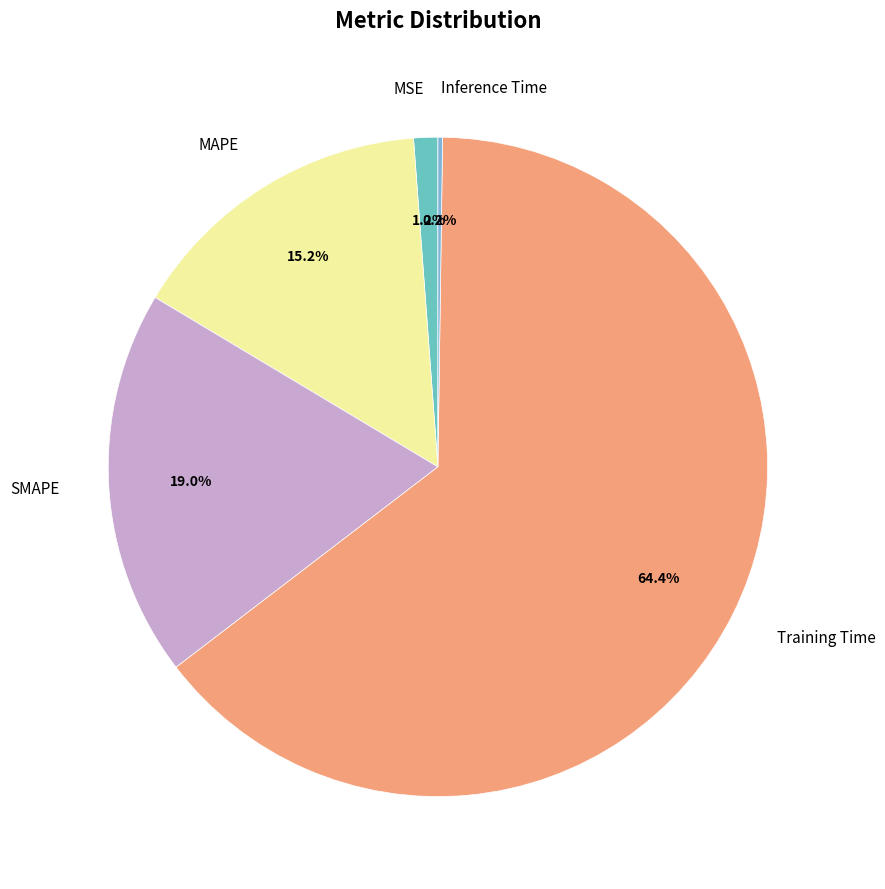

Does MSE account for over 50% of the chart?

No